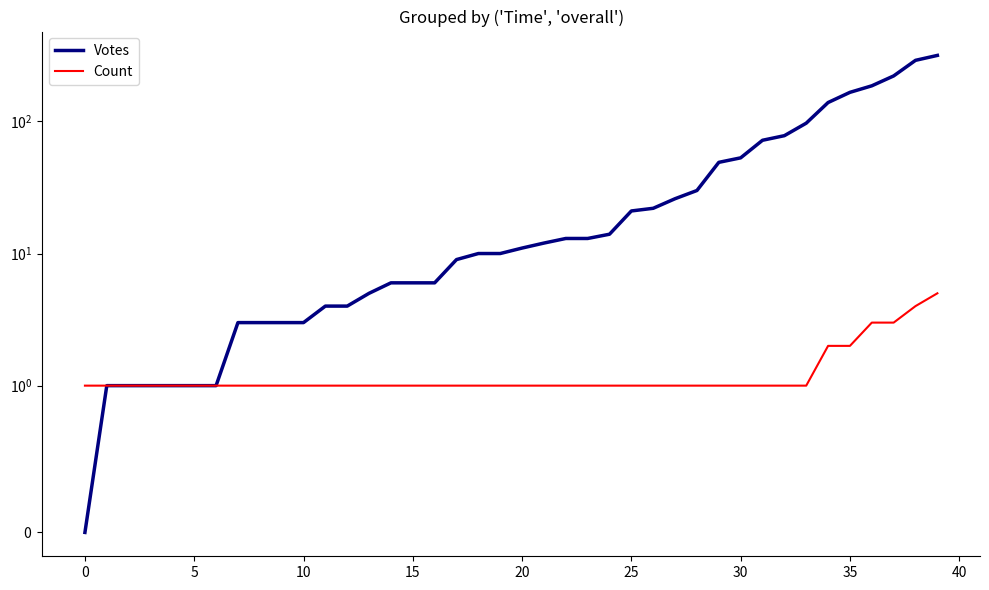

What value does the Votes series have at 11, to the nearest 5?

5